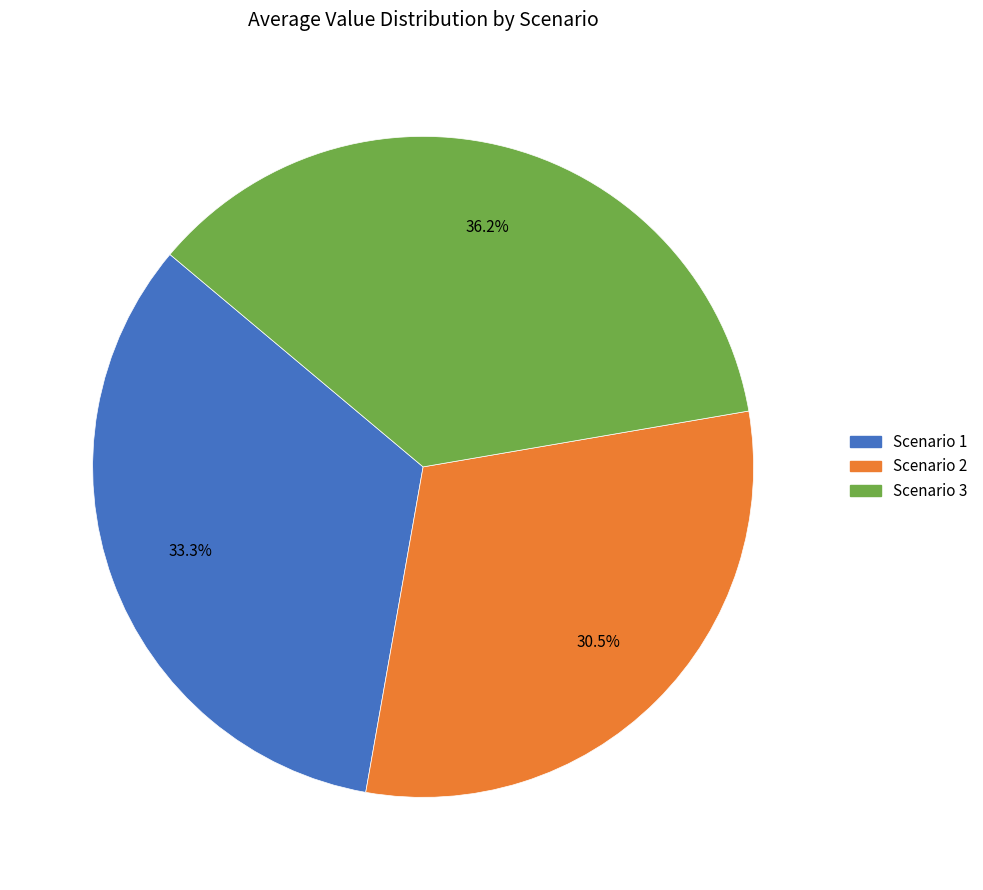

Is Scenario 3 the majority of the pie?

No